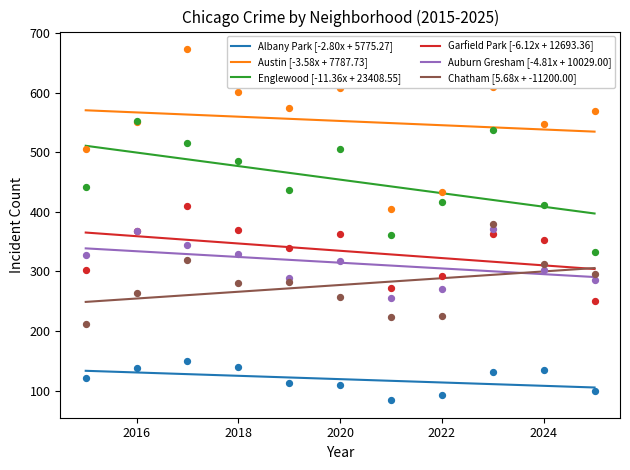

At how many categories does at least one series exceed 293?

11